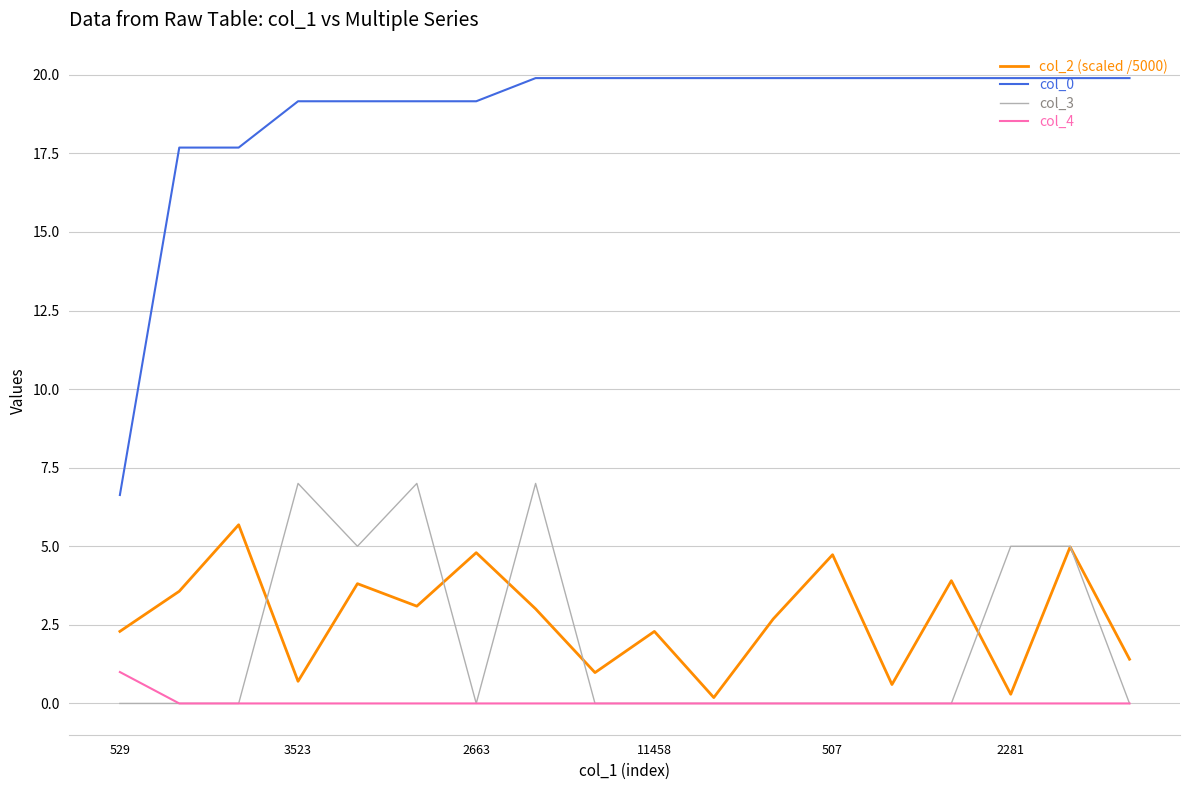

True or false: col_0 and col_3 intersect in this chart.

False